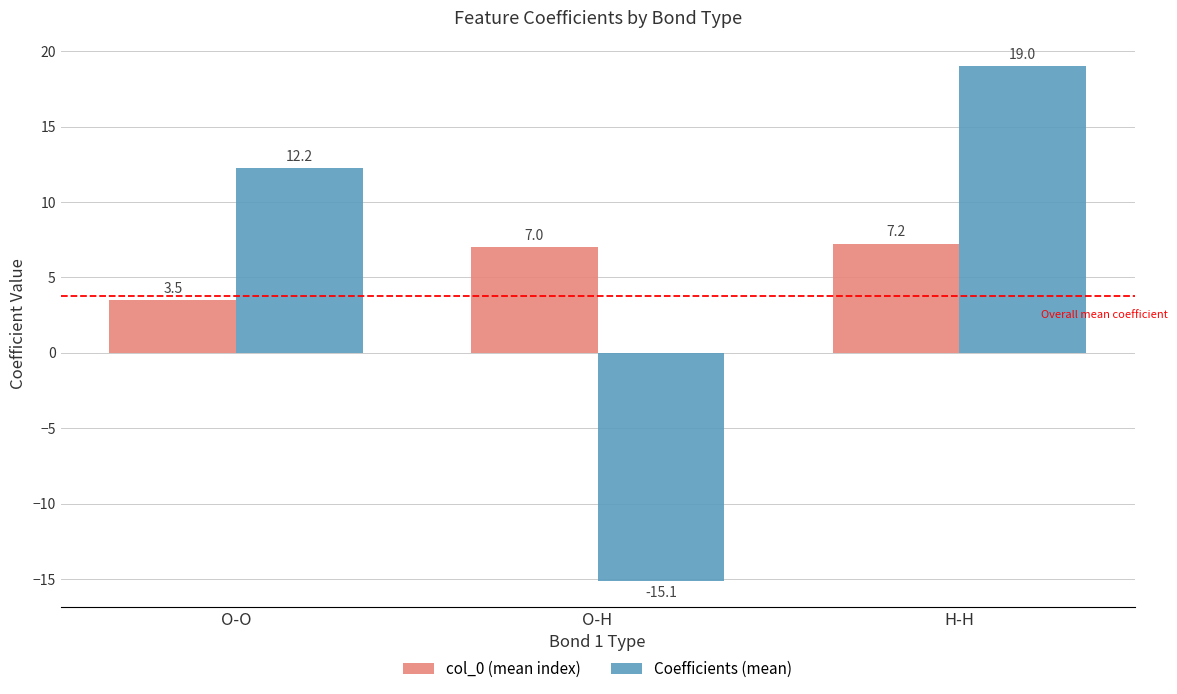

What is the minimum value shown in the chart?

-15.1